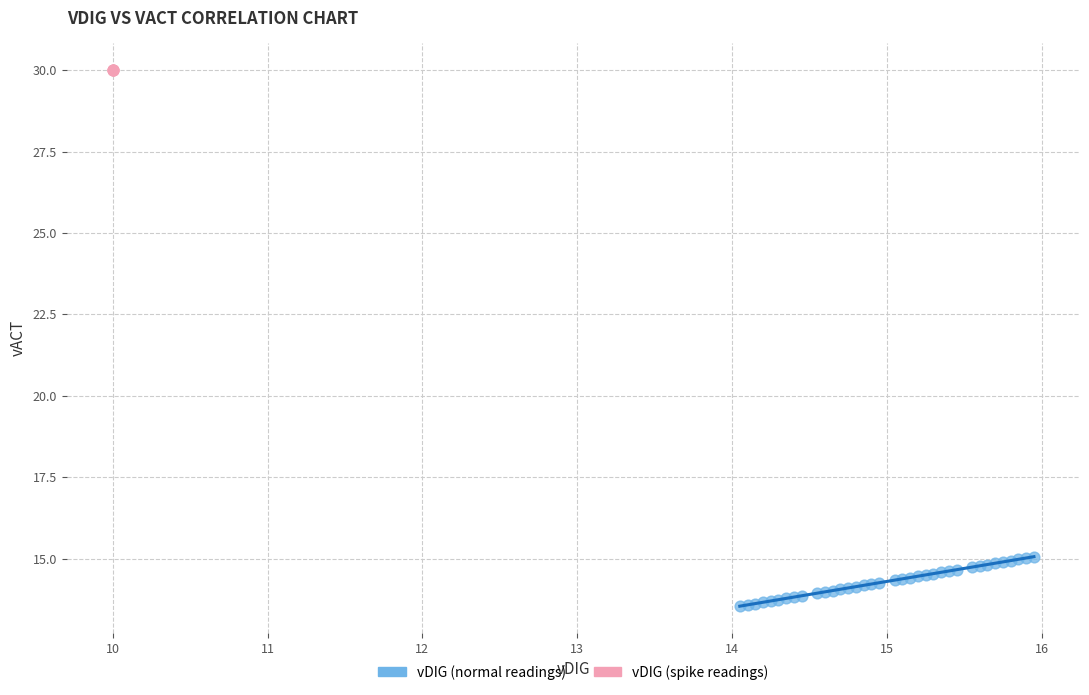

Which series contains the highest Y value?

vDIG (spike readings)